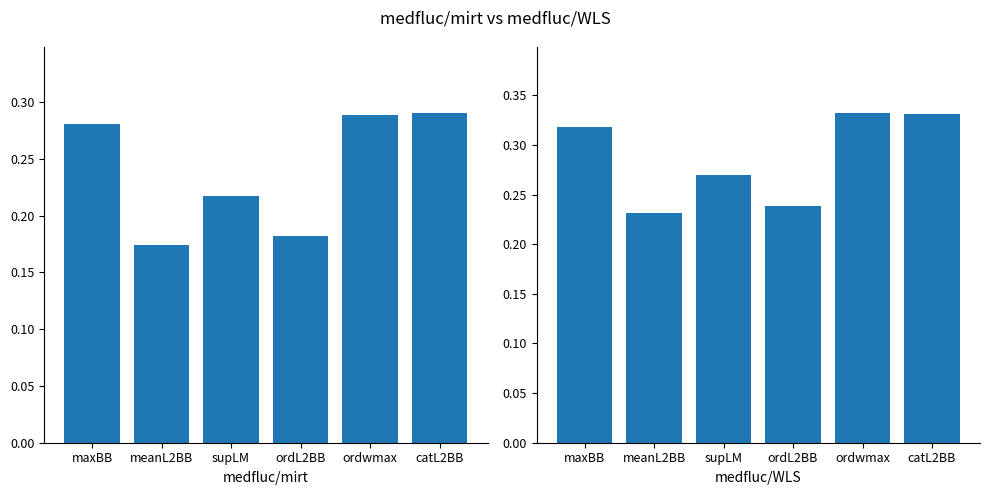

Which series changed the most between meanL2BB and supLM?

medfluc/mirt